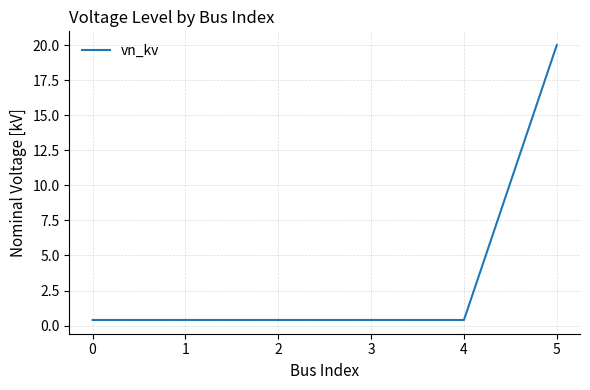

What is the maximum value shown in the chart?

20.0